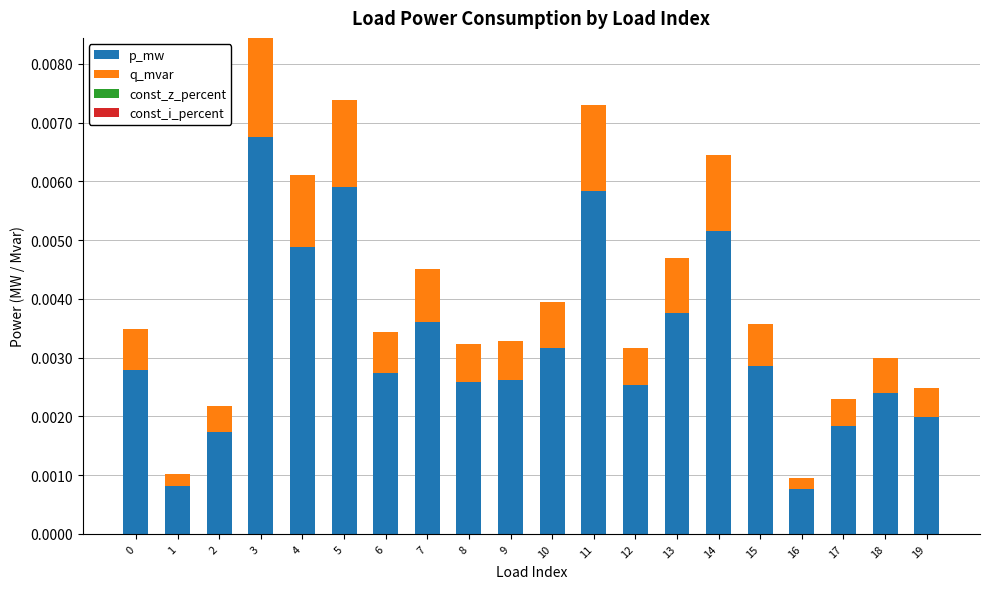

At which category is the sum across all series the highest?

3